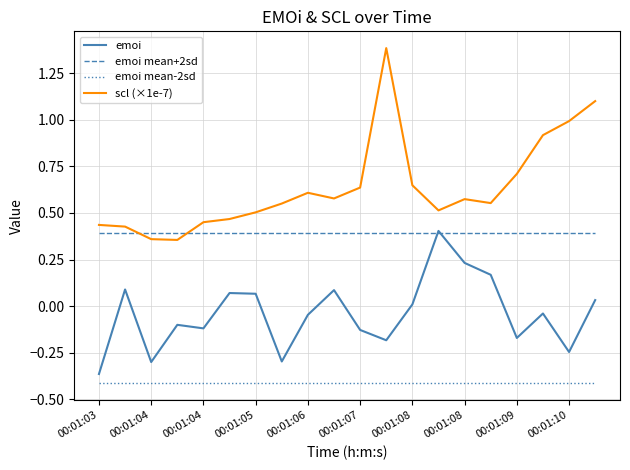

How many lines are shown in the chart?

4